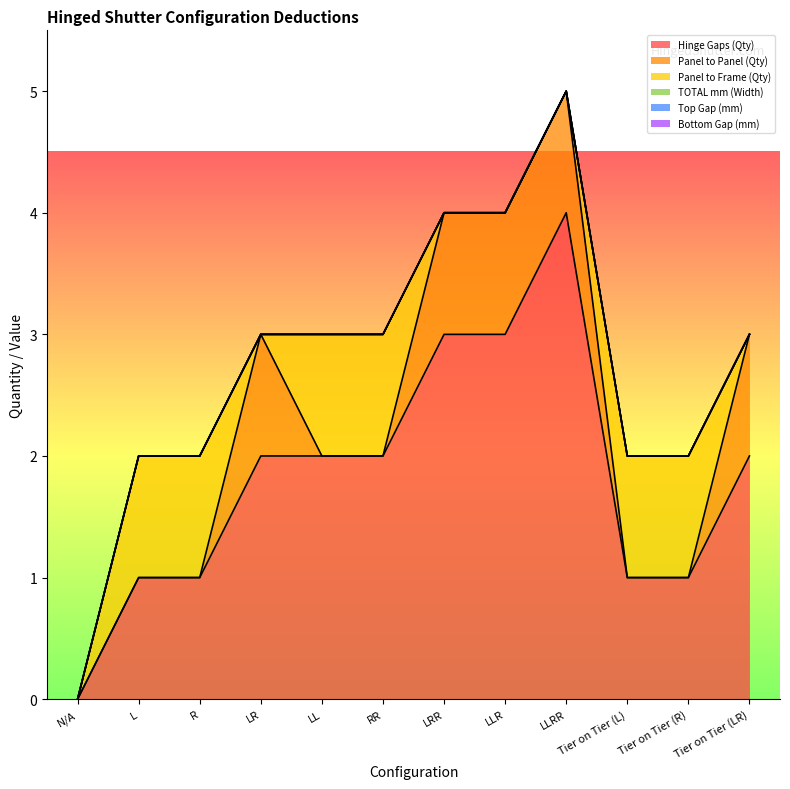

True or false: Hinge Gaps (Qty) and Panel to Frame (Qty) cross at least once.

False